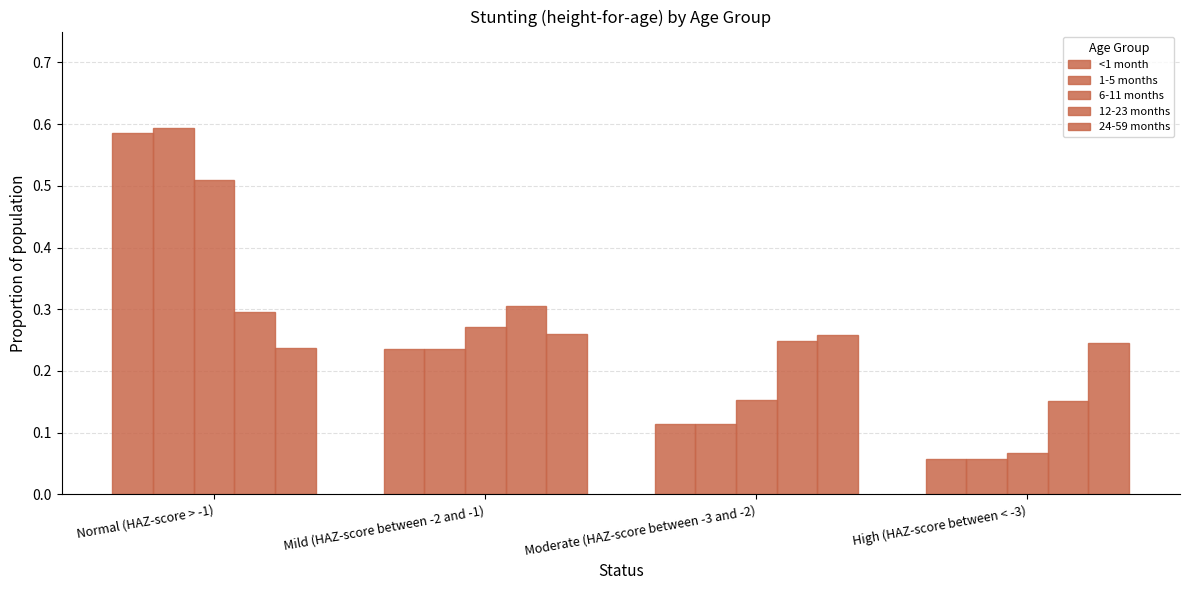

What is the difference between the 1-5 months values at Normal (HAZ-score > -1) and High (HAZ-score between < -3)?

0.5